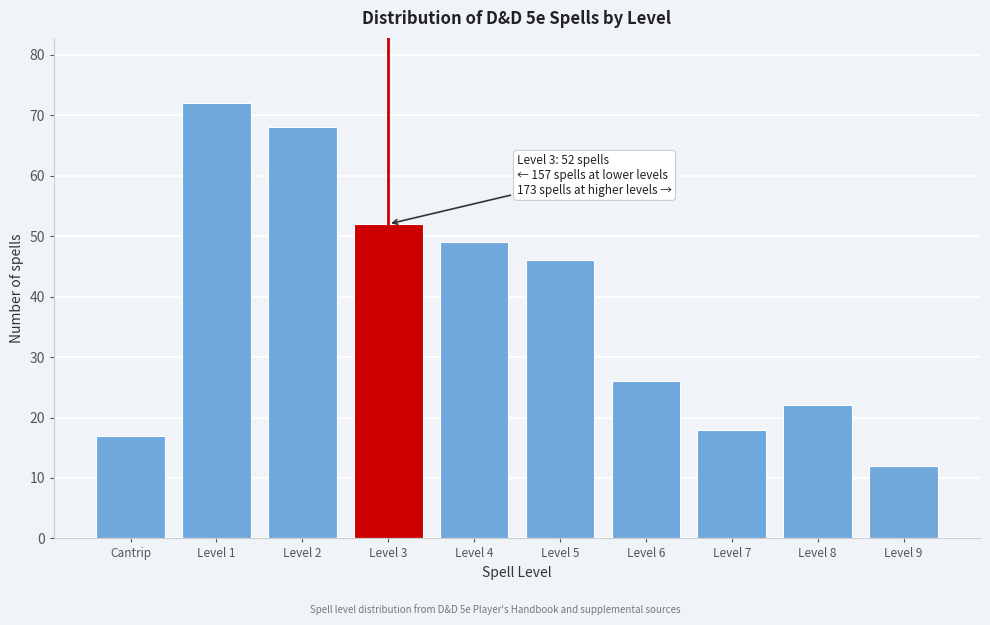

Reading left to right, extract all data points from this chart.

Cantrip=17	Level 1=72	Level 2=68	Level 3=52	Level 4=49	Level 5=46	Level 6=26	Level 7=18	Level 8=22	Level 9=12